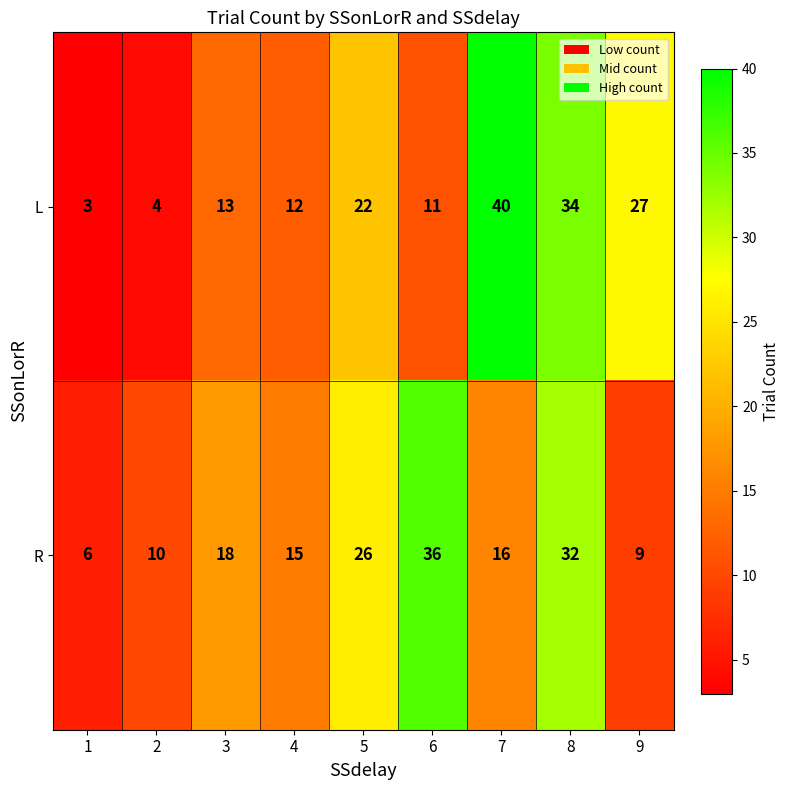

Is it true that R equals 36 at 6?

True